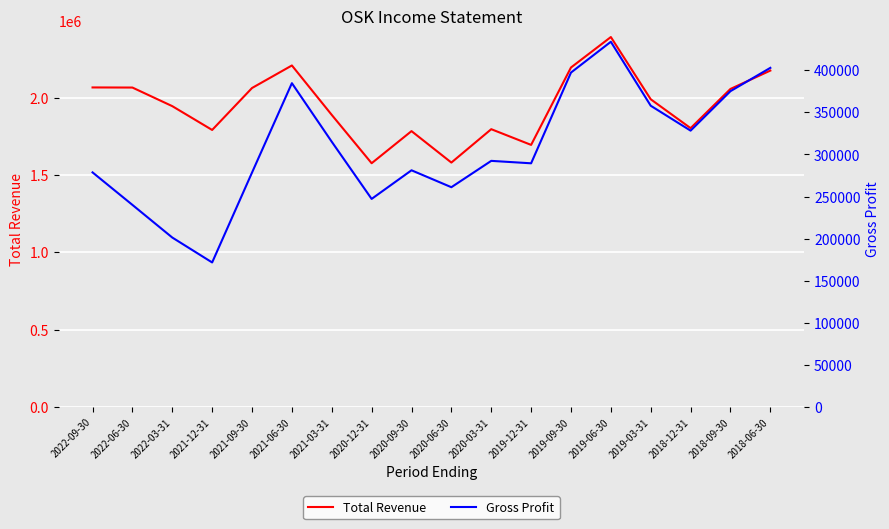

What is the difference between the maximum and minimum values in the Gross Profit series?

262200